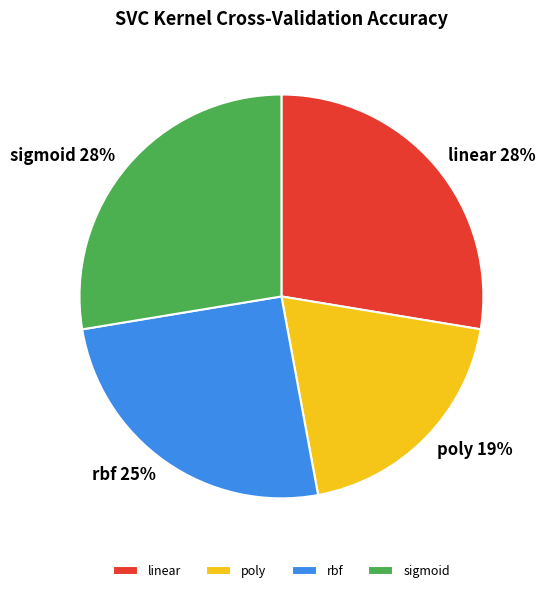

True or false: rbf accounts for 25% of the total.

True